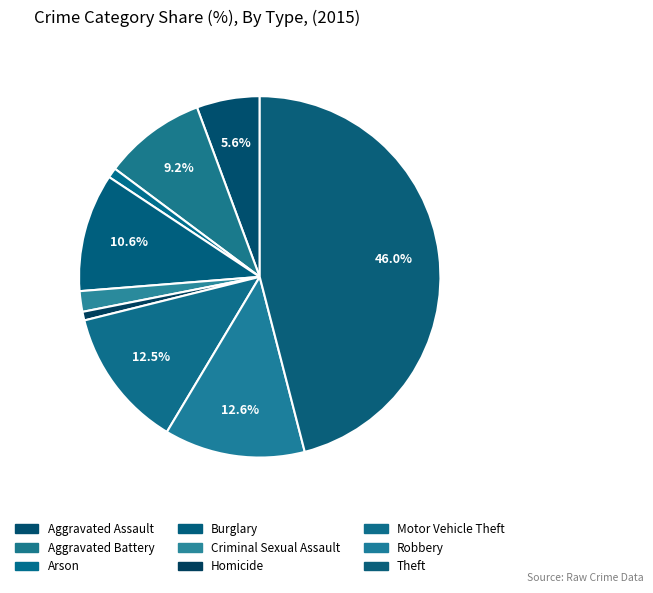

How many slices are in this pie chart?

9